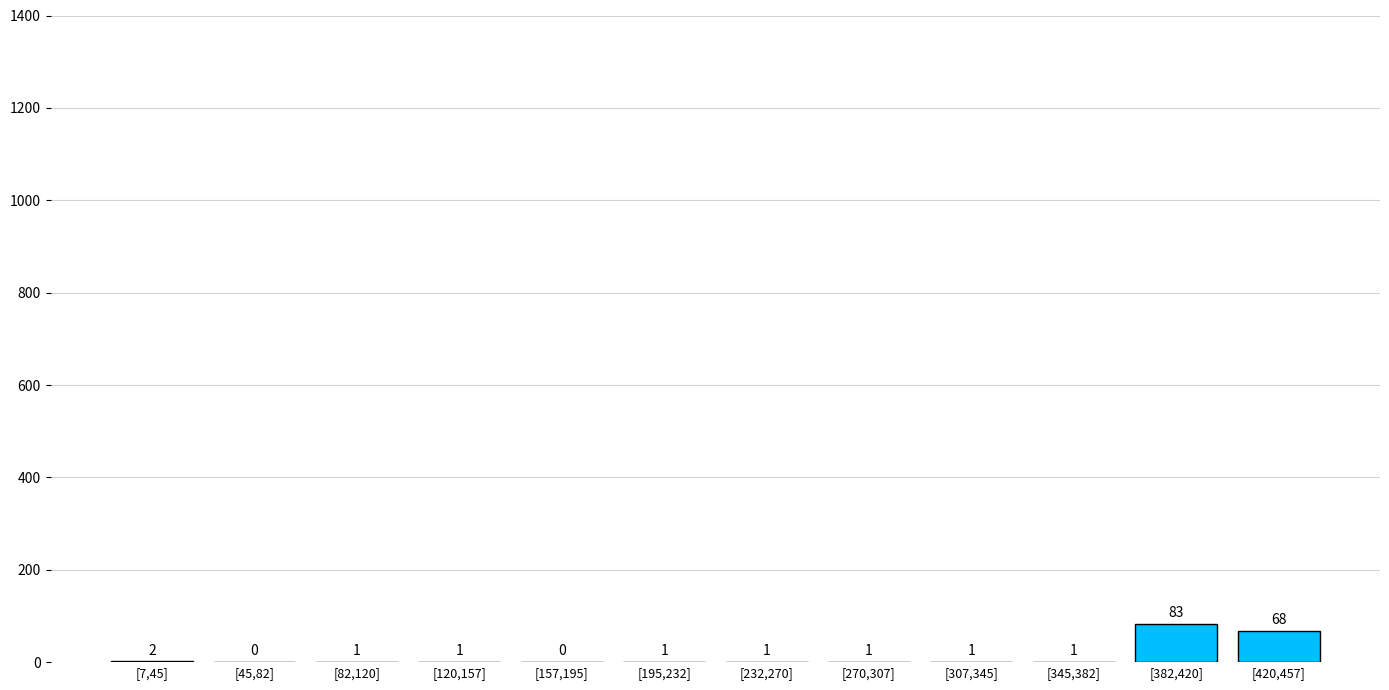

Reading left to right, transcribe all the data shown in this chart.

[7,45]=2	[45,82]=0	[82,120]=1	[120,157]=1	[157,195]=0	[195,232]=1	[232,270]=1	[270,307]=1	[307,345]=1	[345,382]=1	[382,420]=83	[420,457]=68